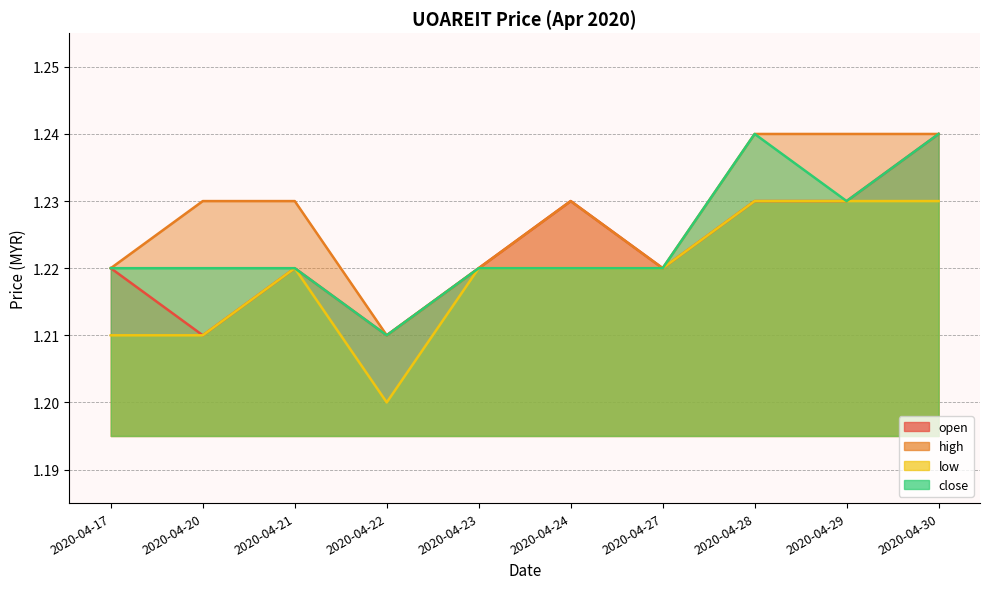

True or false: open has a value of 0.4 at 2020-04-21.

False